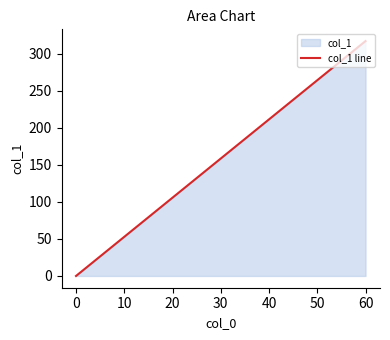

What is the change in value from 60 to 0?

-317.3